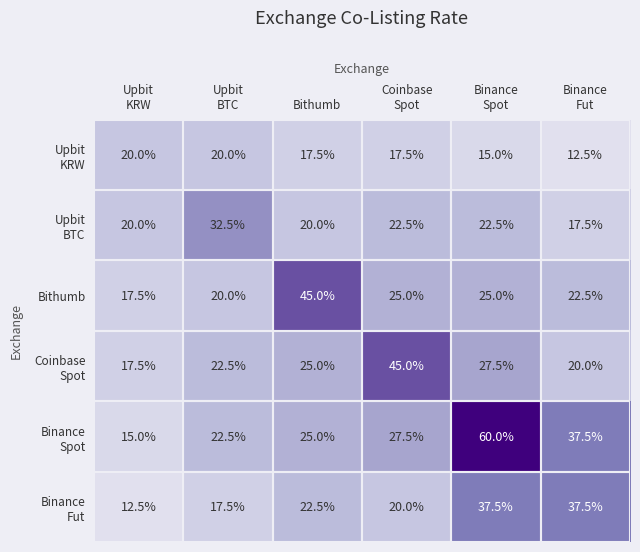

What is the maximum value shown in the chart?

60.0